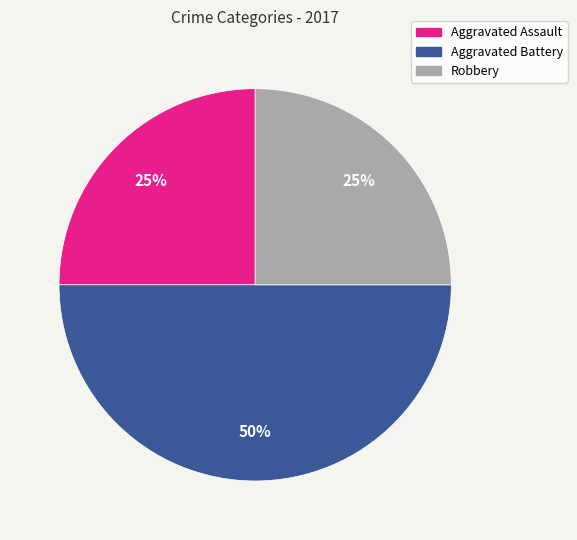

To the nearest percent, what is the difference between the Aggravated Battery and Robbery slice percentages?

25%